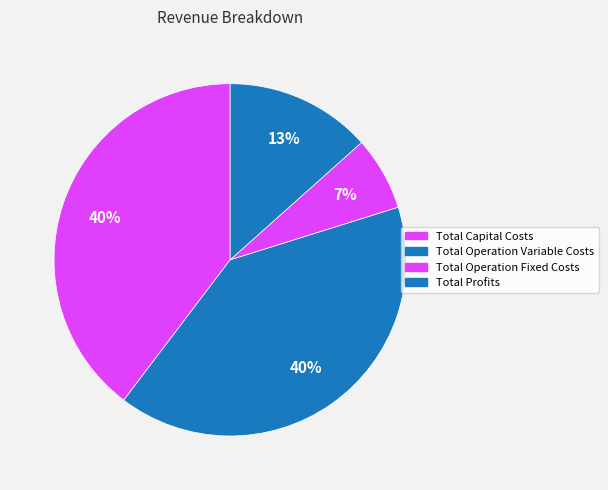

What portion of the pie excludes Total Profits?

86.6%